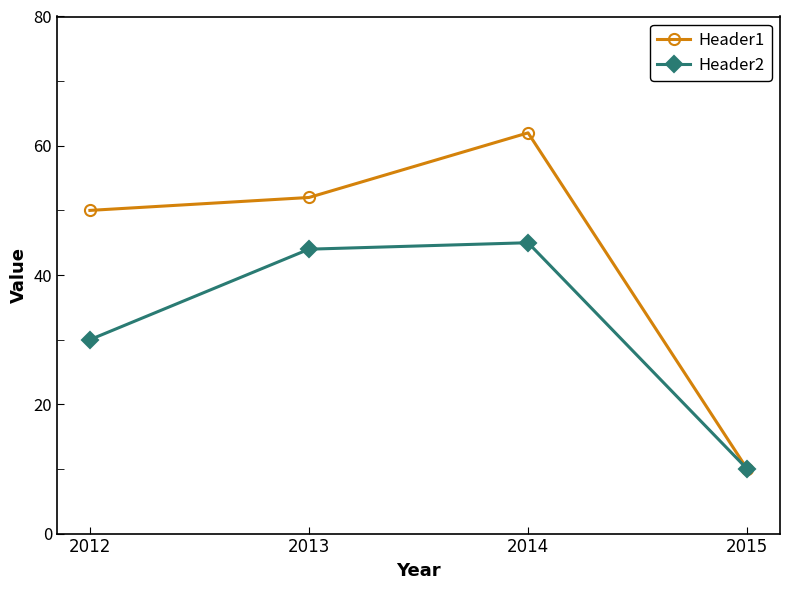

What is the maximum value for Header1?

62